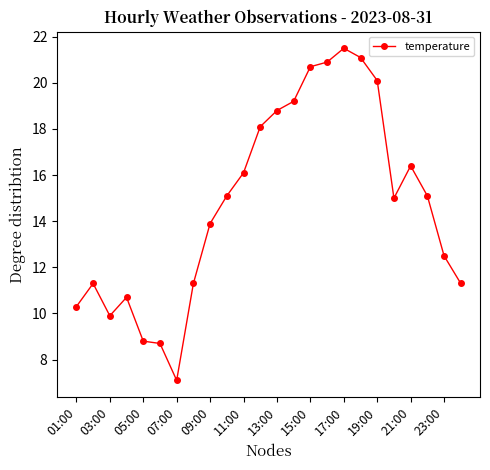

What is the value of the 14th point from the left?

19.2